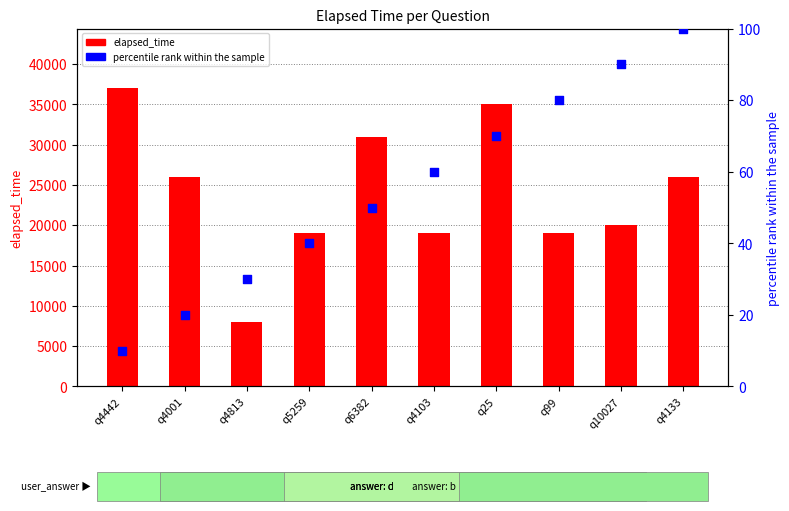

What are all the series names shown in the legend?

elapsed_time, percentile rank within the sample